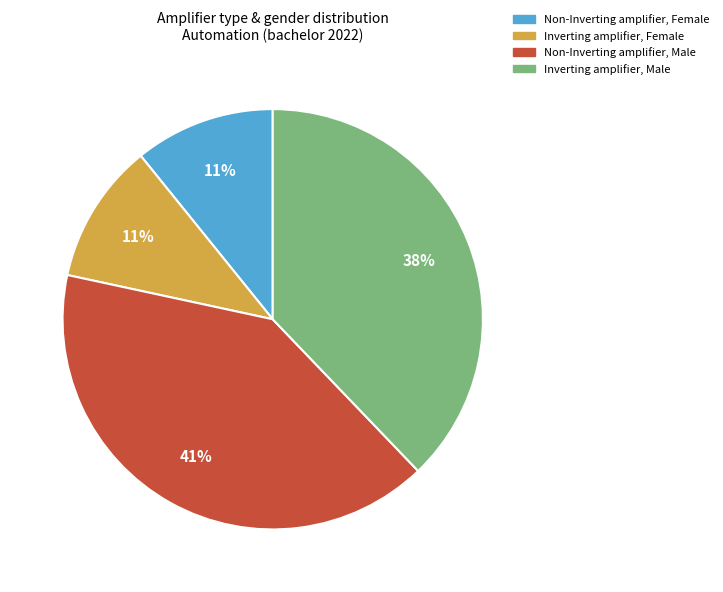

Which slice is the largest?

Non-Inverting amplifier, Male